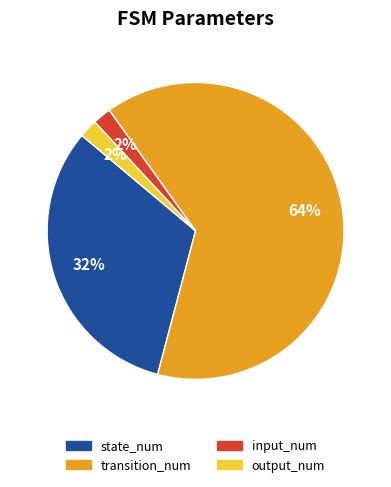

To the nearest percent, what is the combined percentage of output_num and state_num?

34%